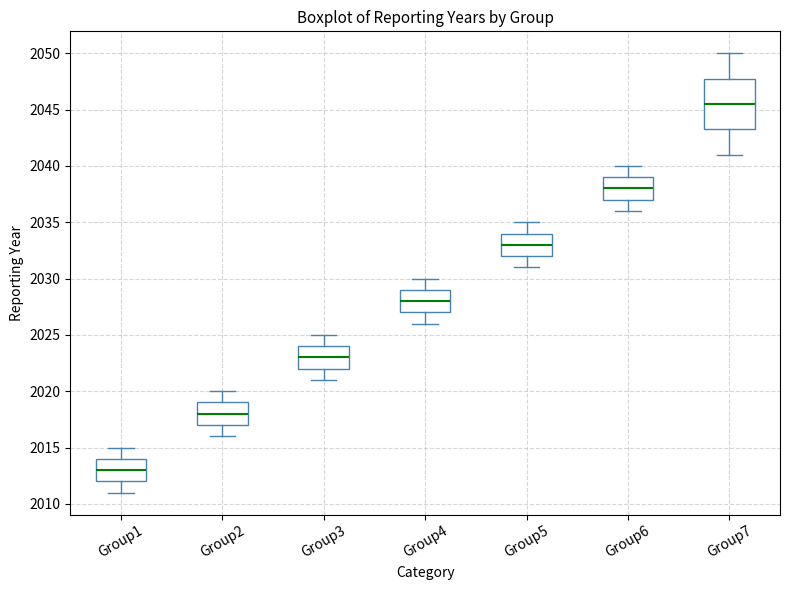

Which box is the tallest, from its lower edge to its upper edge?

Group7